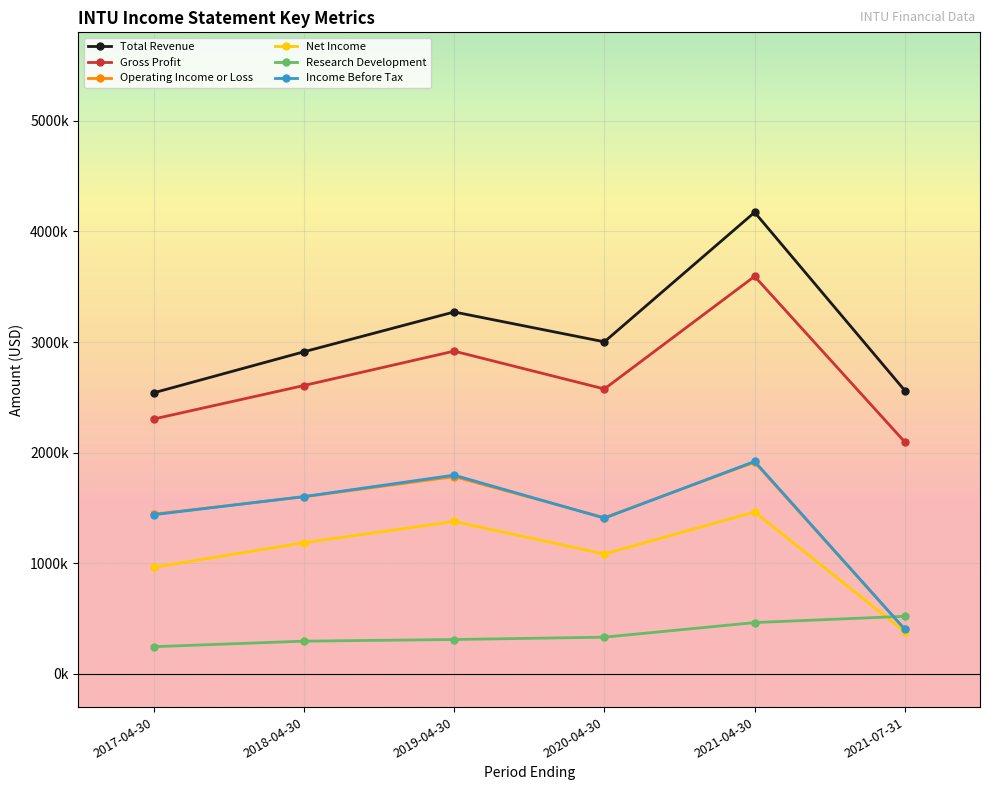

The value of Operating Income or Loss at 2021-04-30 is 1914000. True or false?

True